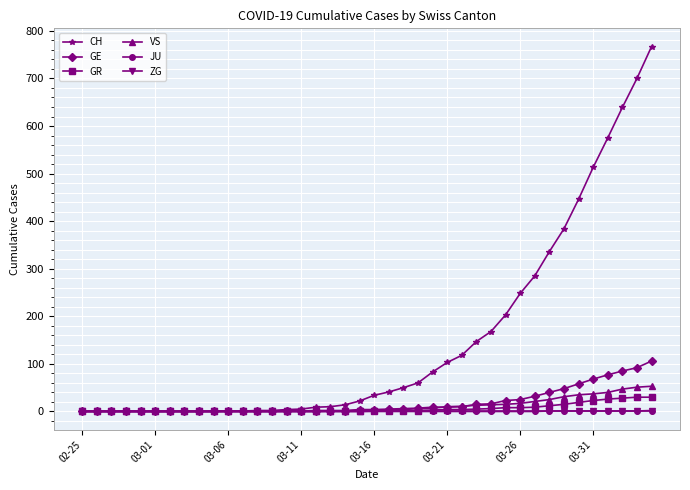

At how many categories does at least one series exceed 465?

5